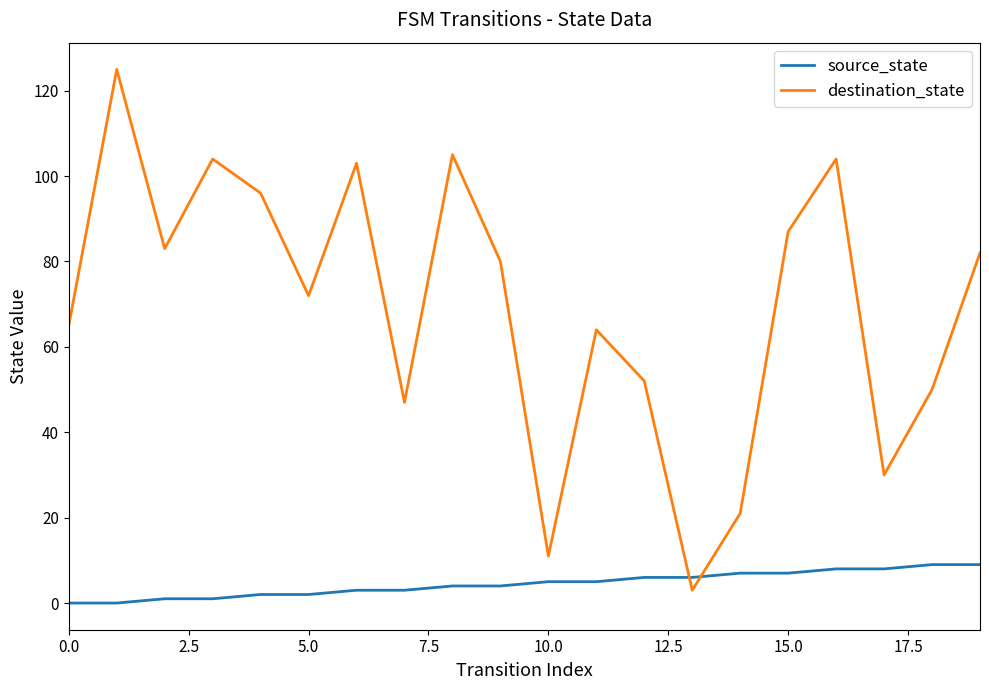

Which series has the widest spread of values?

destination_state